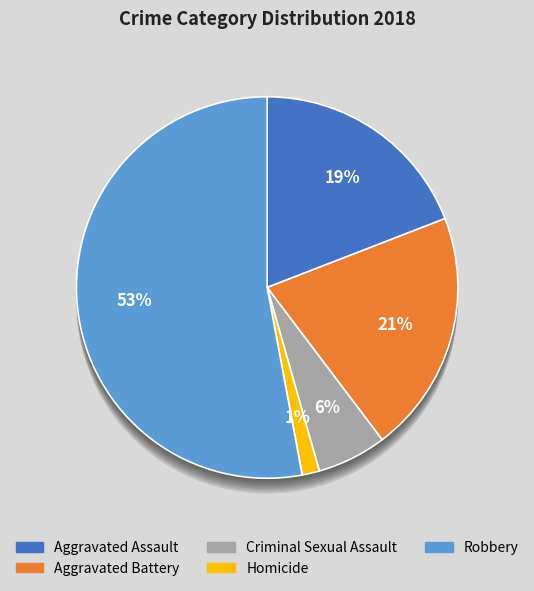

Which category has the biggest portion of the pie?

Robbery